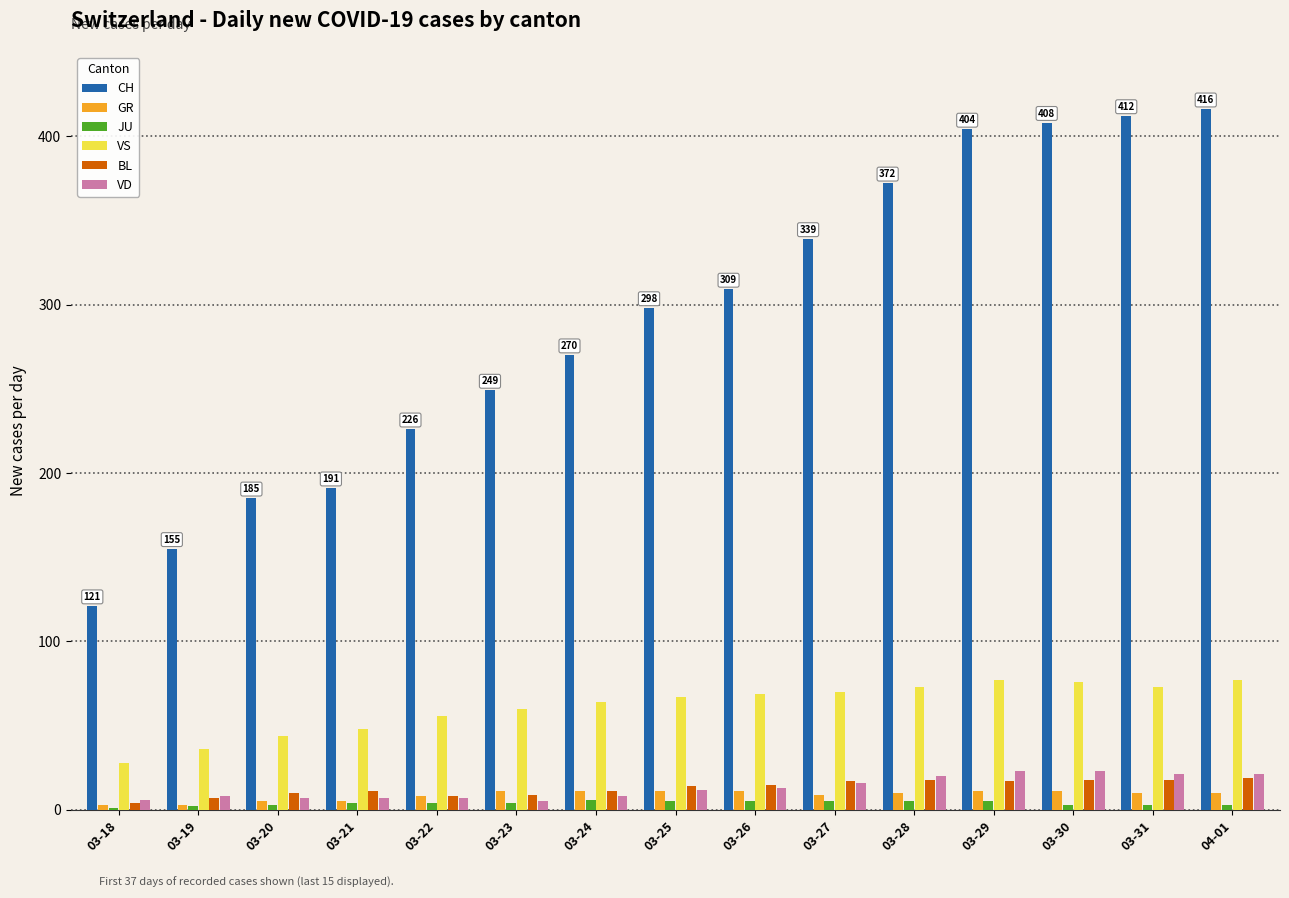

What is the maximum value shown in the chart?

416